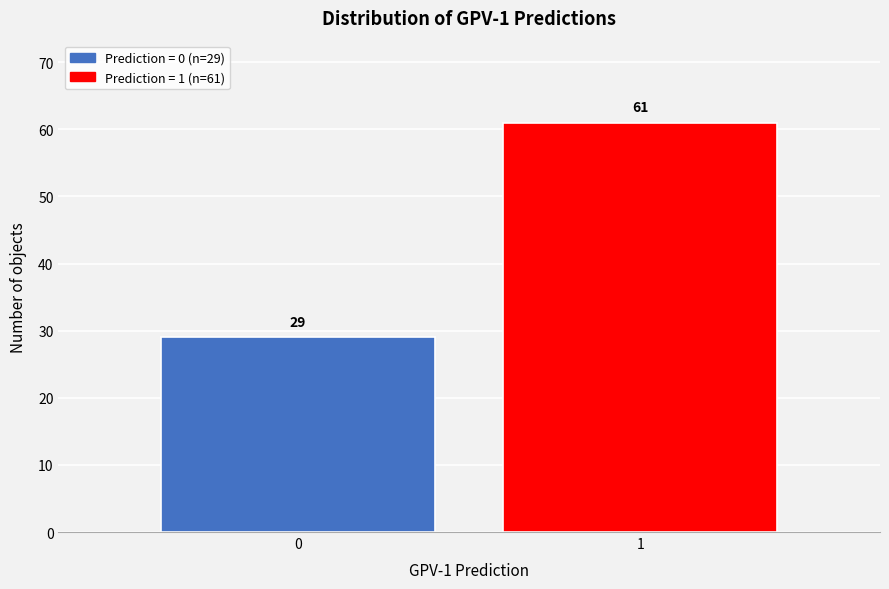

Reading right to left, extract all data points from this chart.

1=61	0=29